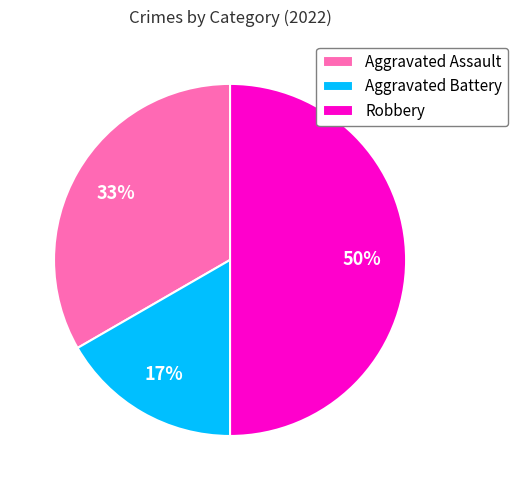

Is the sum of Aggravated Battery and Robbery greater than half?

Yes